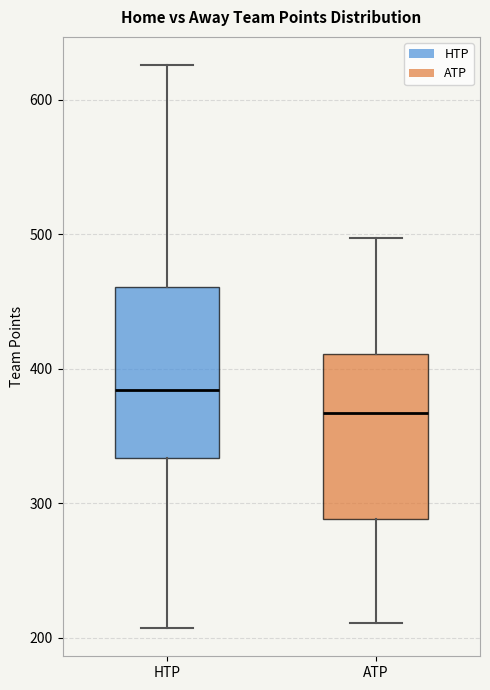

Where is the lower edge of the box for HTP on the y-axis? The values are not printed on the chart, so give them approximately, as read against the axis.

330